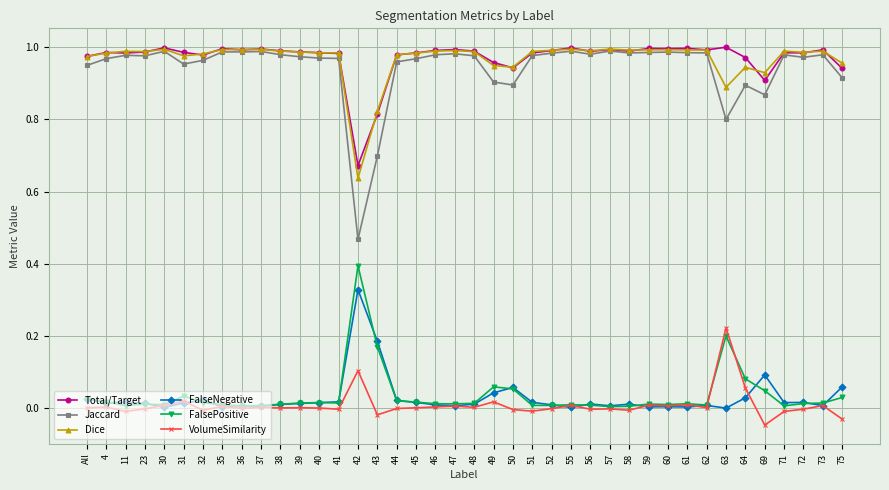

True or false: VolumeSimilarity has a value of 0.3 at 63.

False